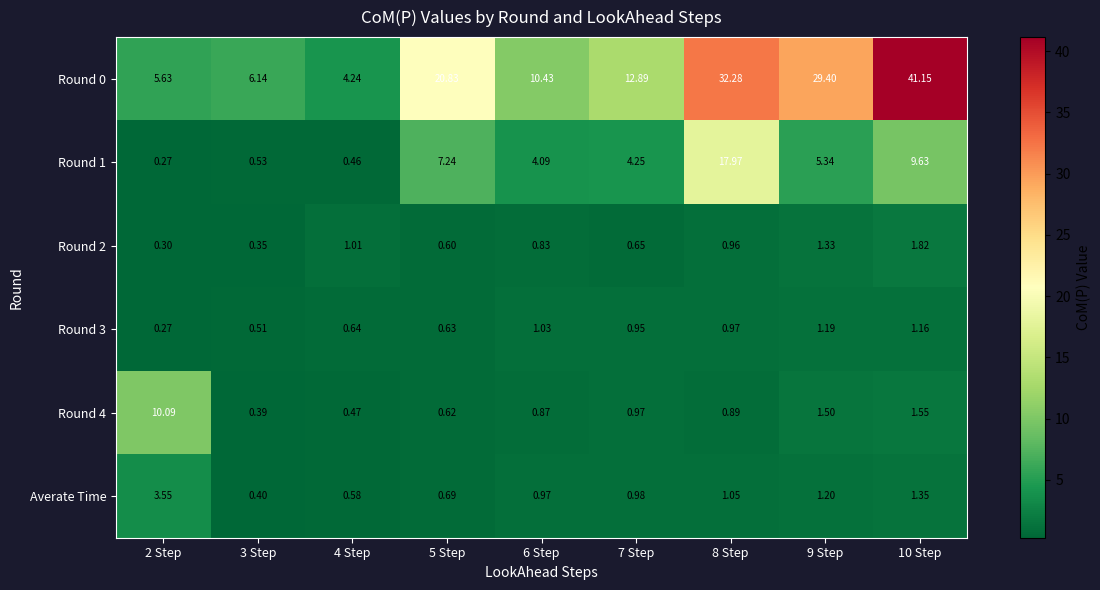

Between 8 Step and 9 Step, which series saw the biggest shift?

Round 1